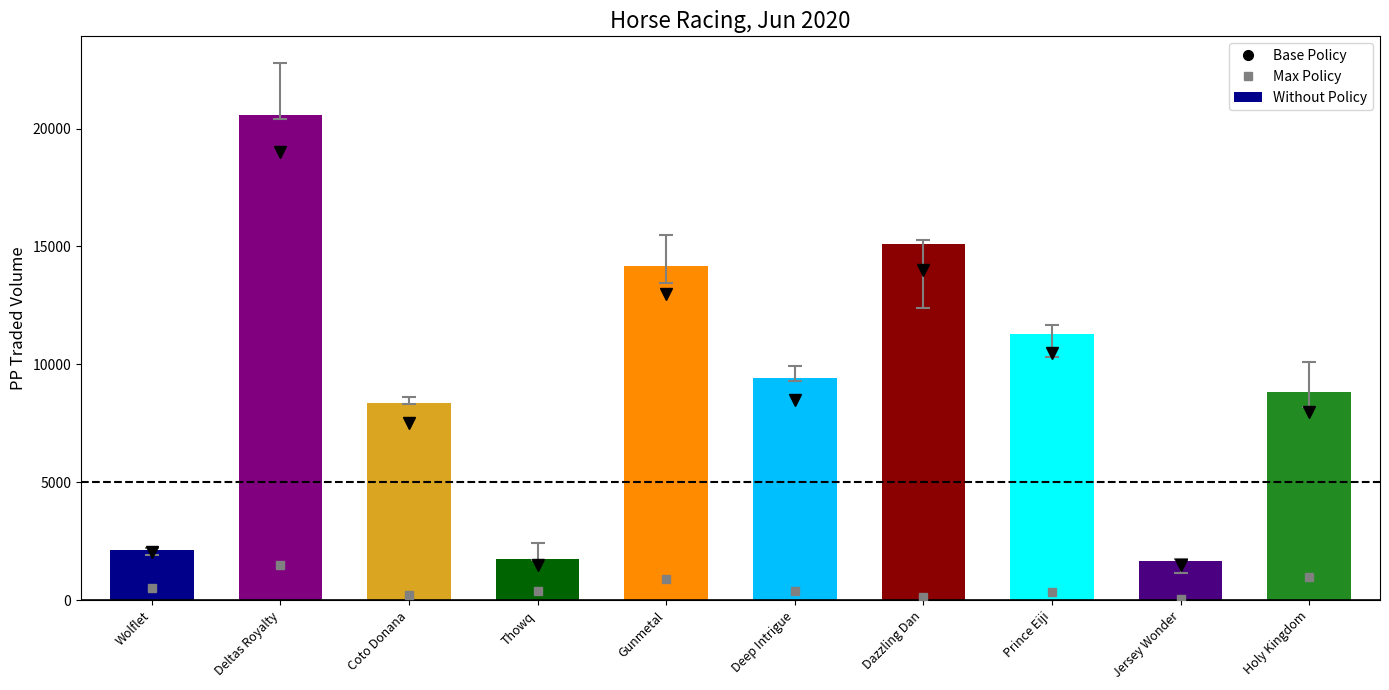

Which label corresponds to the largest value in the chart?

Deltas Royalty